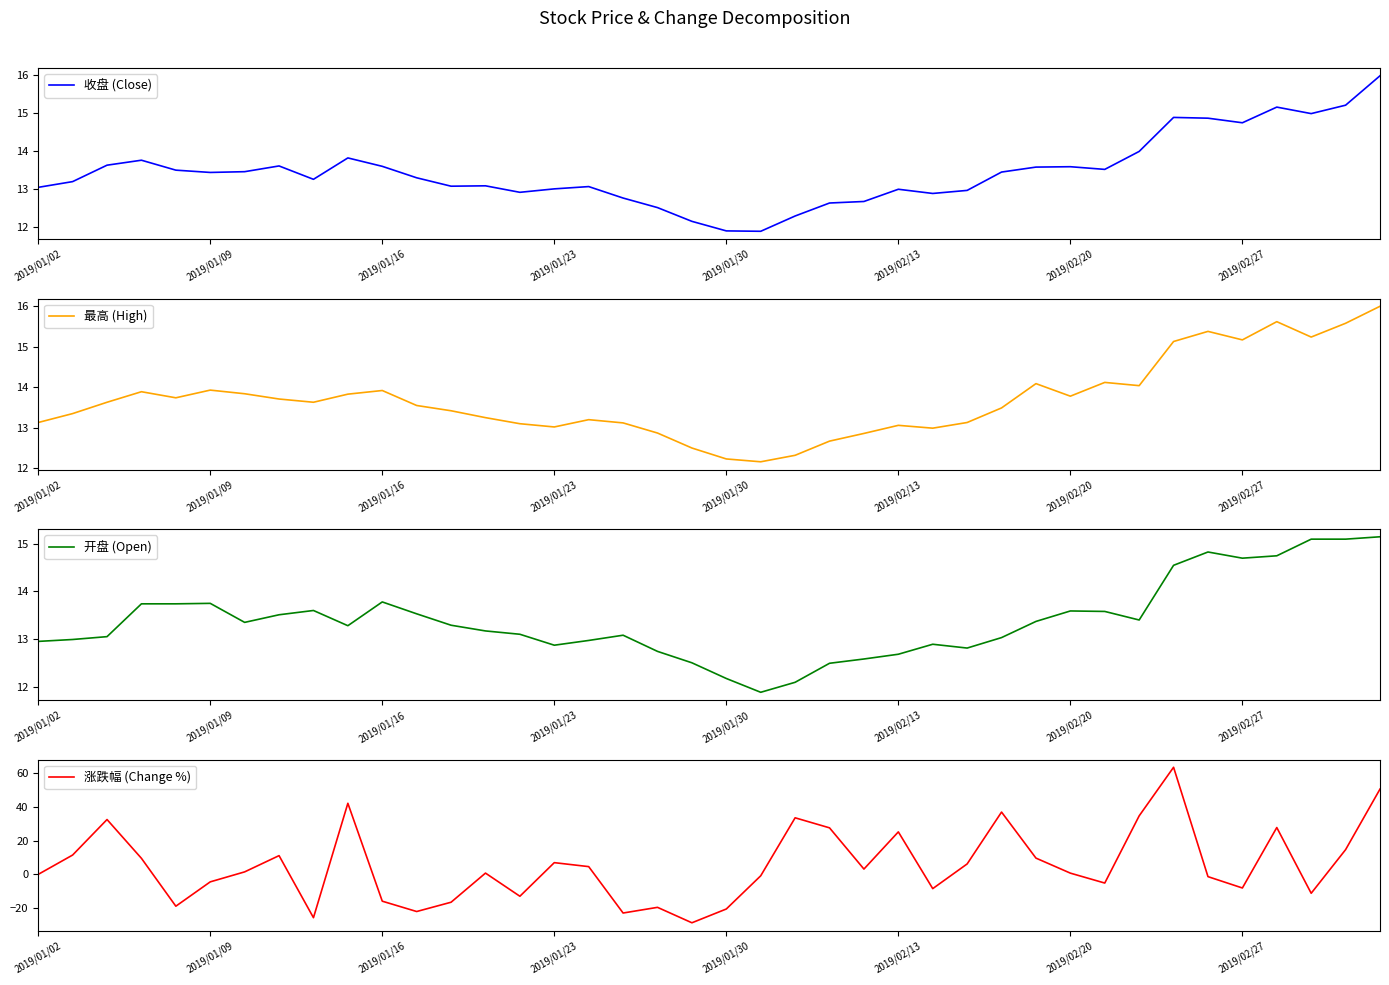

At which label is 最高 (High) closest to 14?

32